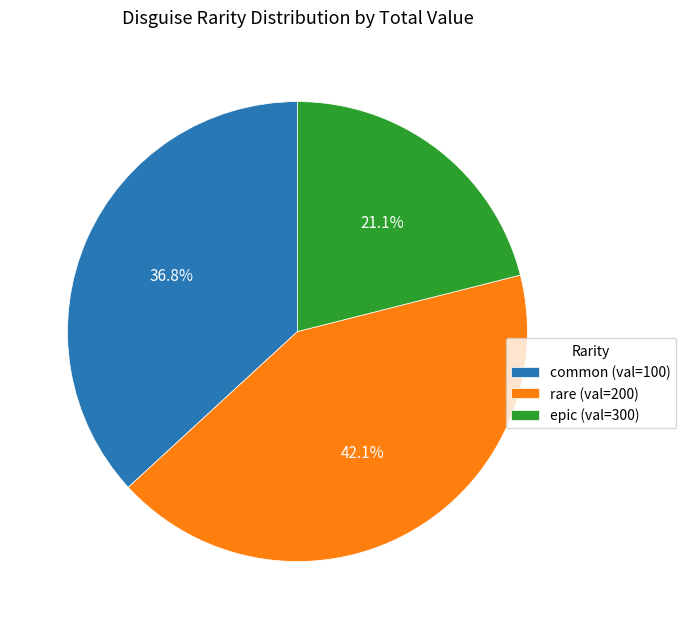

What is the total percentage of rare and epic?

63.2%